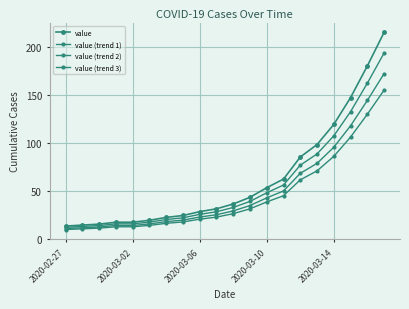

Reading right to left, list all the values displayed in this chart.

value: 215.0	180.0	147.0	119.0	98.0	85.0	62.0	53.0	43.0	36.0	31.0	28.0	24.0	22.0	19.0	17.0	17.0	15.0	14.0	13.0
value (trend 1): 193.5	162.0	132.3	107.1	88.2	76.5	55.8	47.7	38.7	32.4	27.9	25.2	21.6	19.8	17.1	15.3	15.3	13.5	12.6	11.7
value (trend 2): 172.0	144.0	117.6	95.2	78.4	68.0	49.6	42.4	34.4	28.8	24.8	22.4	19.2	17.6	15.2	13.6	13.6	12.0	11.2	10.4
value (trend 3): 154.8	129.6	105.8	85.7	70.6	61.2	44.6	38.2	31.0	25.9	22.3	20.2	17.3	15.8	13.7	12.2	12.2	10.8	10.1	9.4